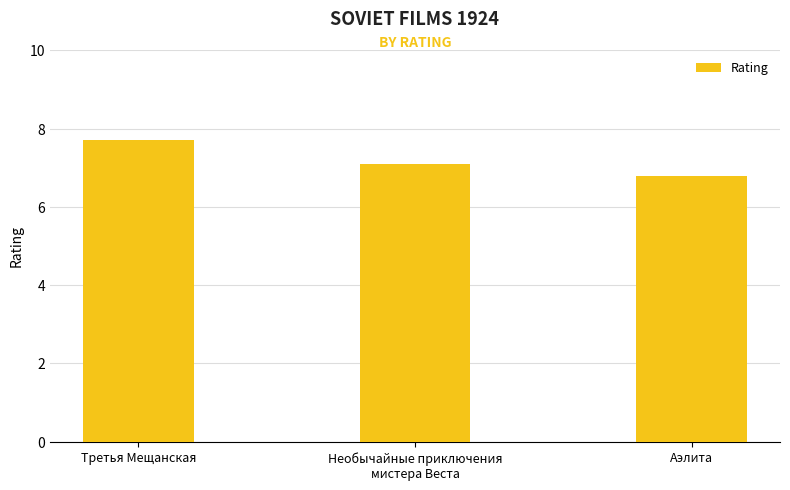

What is the value of the 1st bar from the left?

7.7